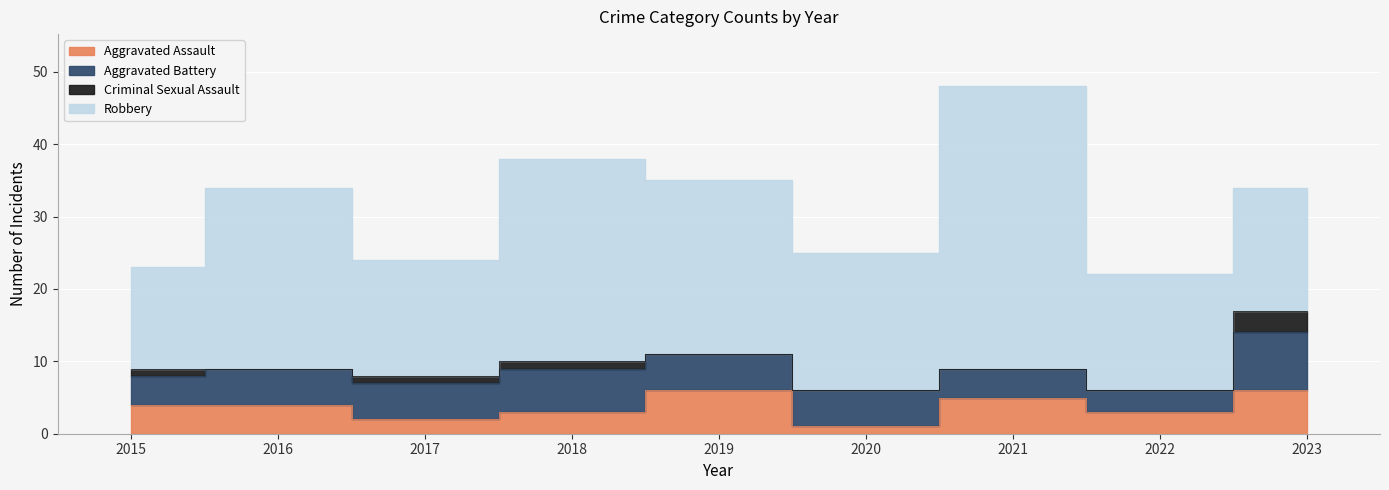

What is the sum of all Criminal Sexual Assault values?

6